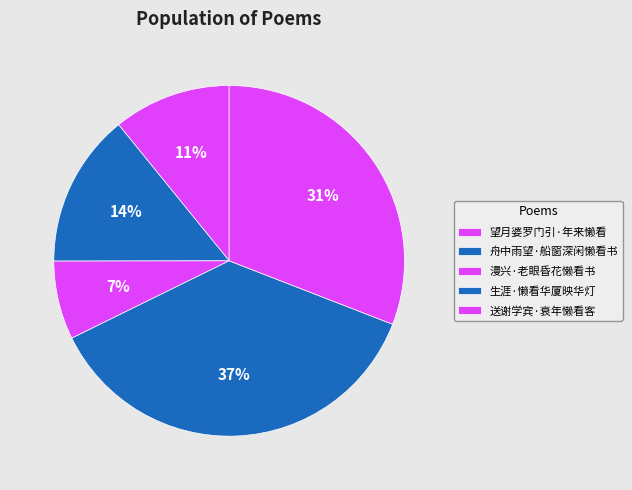

Do 望月婆罗门引·年来懒看 and 送谢学宾·衰年懒看客 together represent more than half of the pie?

No